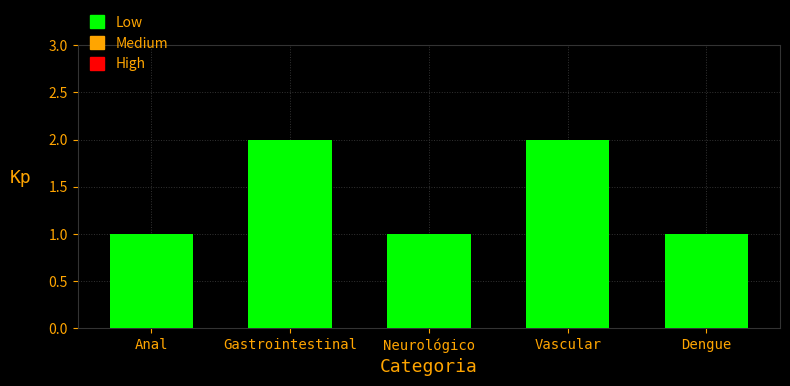

Reading right to left, what are all the values shown in this chart?

Dengue=1	Vascular=2	Neurológico=1	Gastrointestinal=2	Anal=1